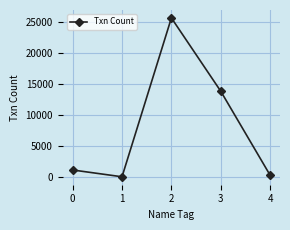

Count the number of categories in the chart.

5